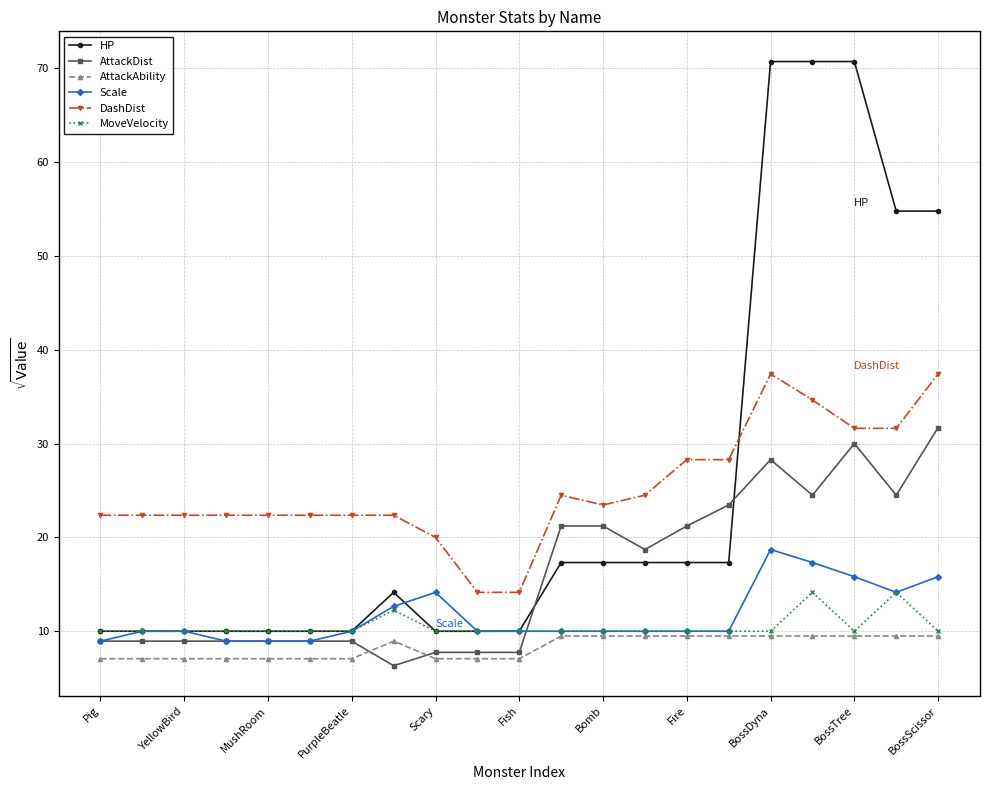

True or false: MoveVelocity has more than 2 interior local peaks.

True